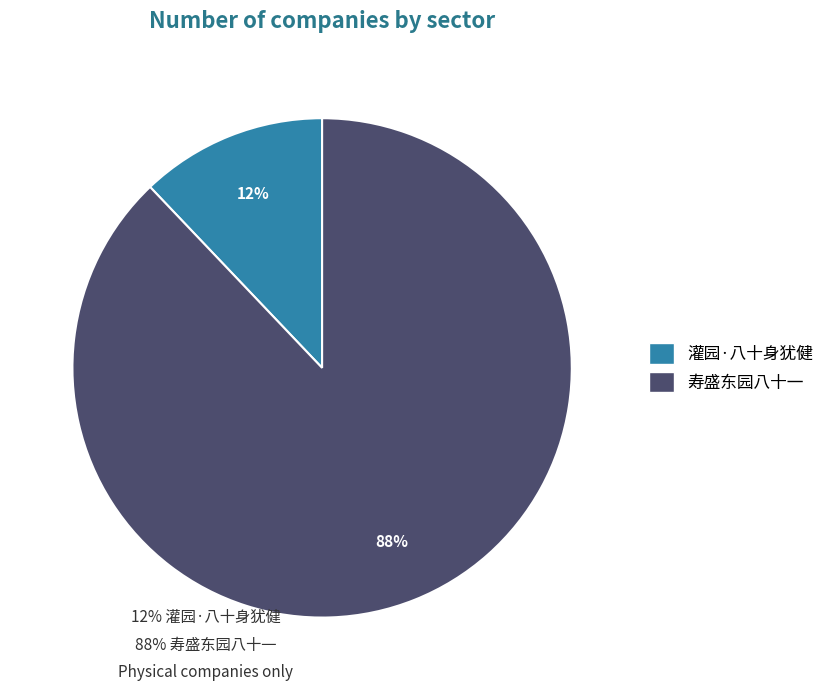

To the nearest percent, what percentage of the pie is 灌园·八十身犹健?

12%